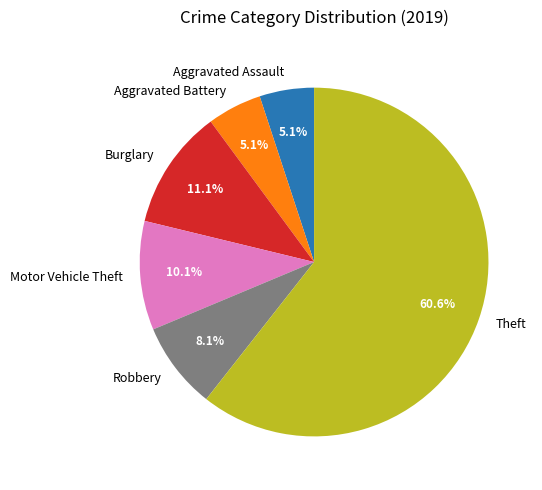

Between Theft and Burglary, which is larger?

Theft